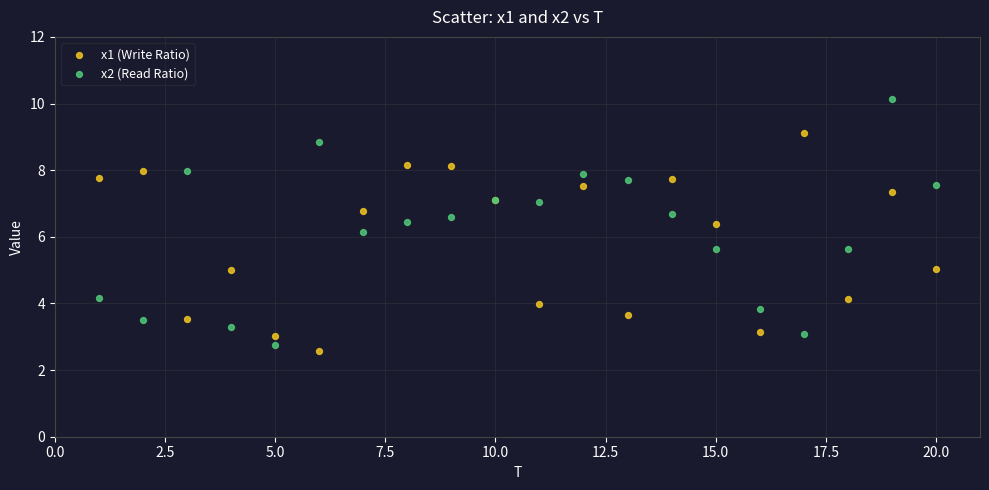

Which series contains the highest Y value?

x2 (Read Ratio)